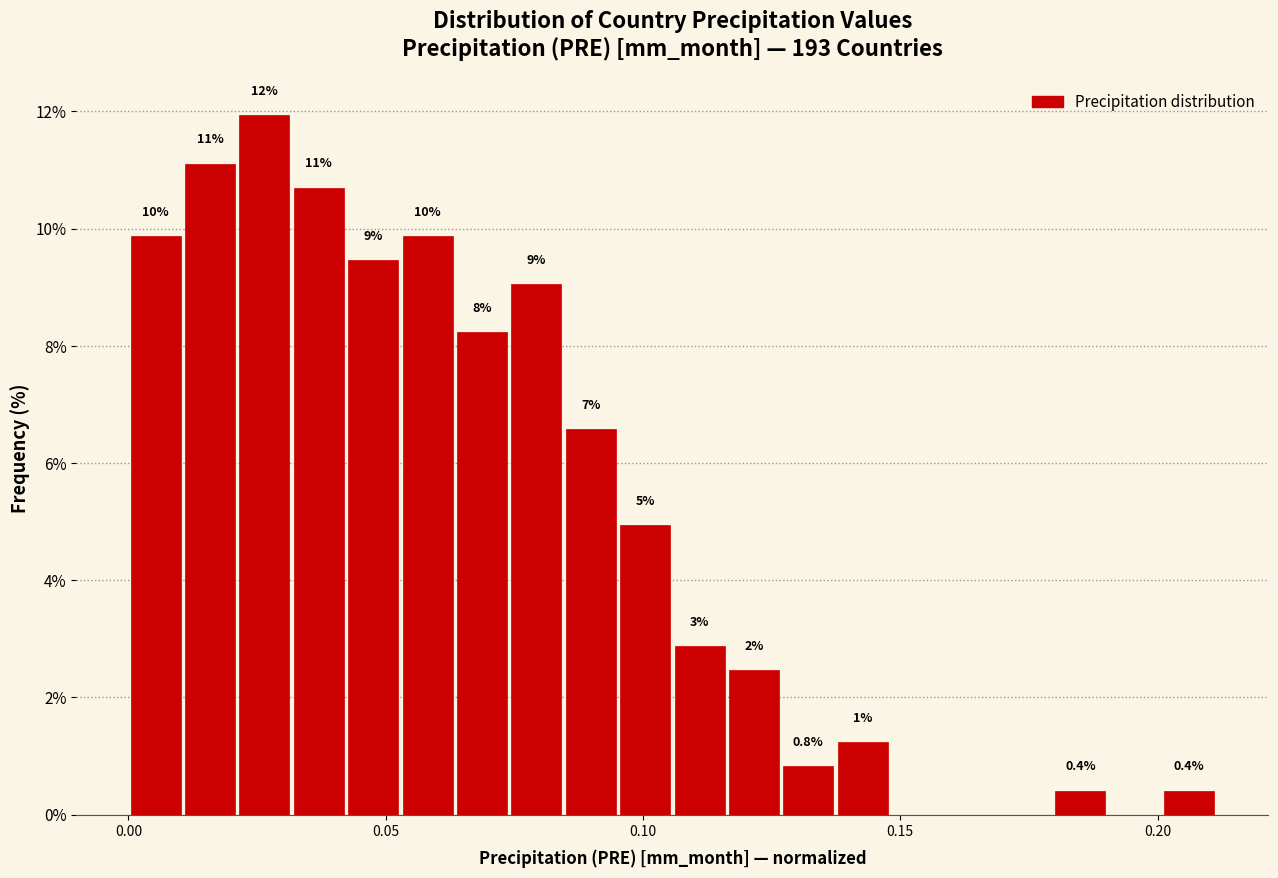

Around what value on the x-axis is the tallest bar? Give the approximate position of its centre, as read against the axis.

0.025